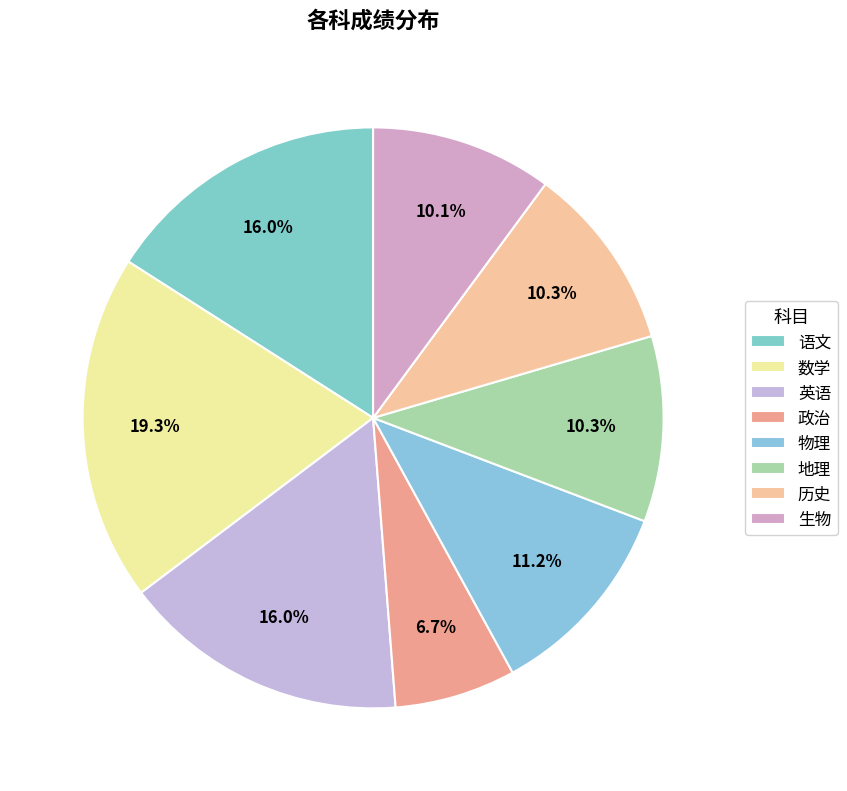

Which slice is the largest?

数学